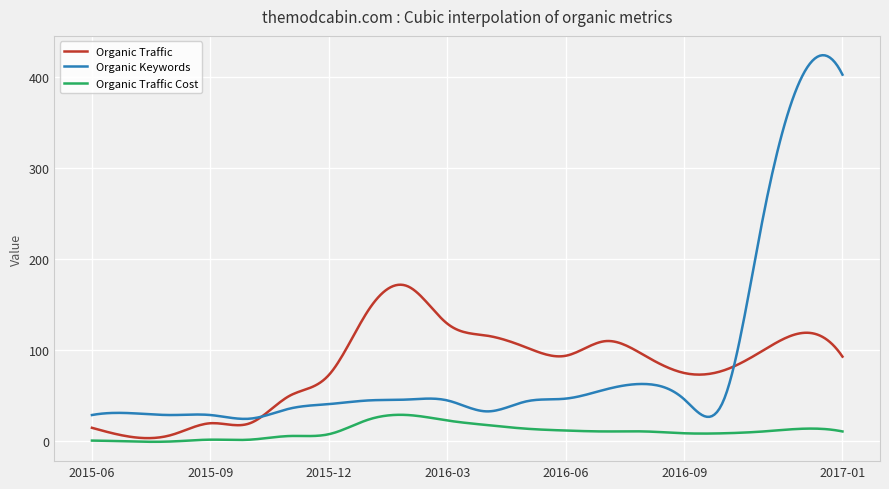

Which series has the widest spread of values?

Organic Keywords